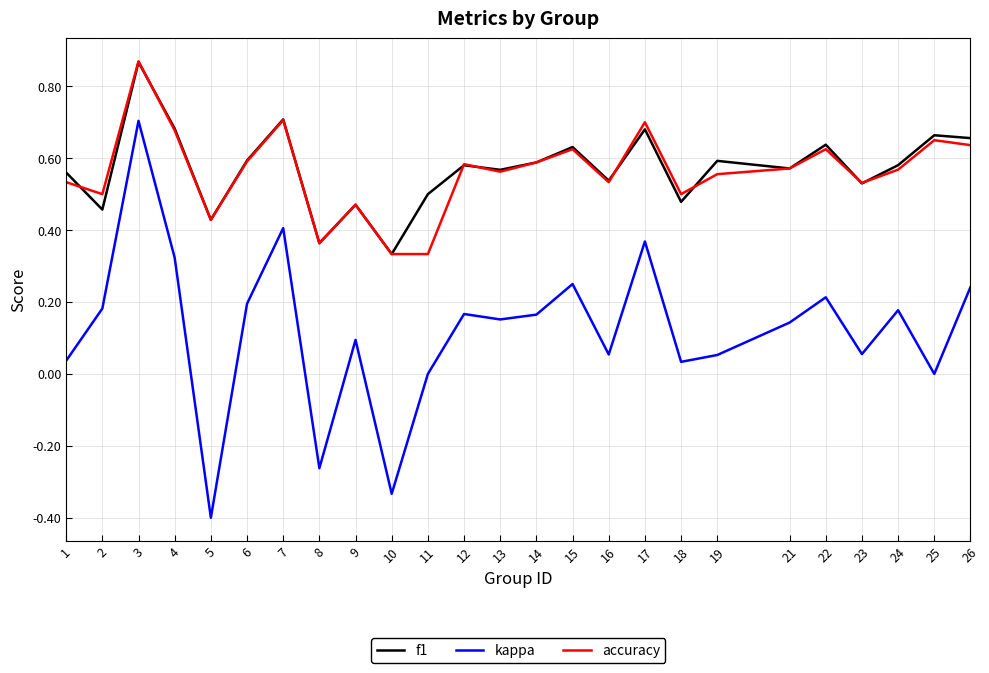

Which series has the widest spread of values?

kappa